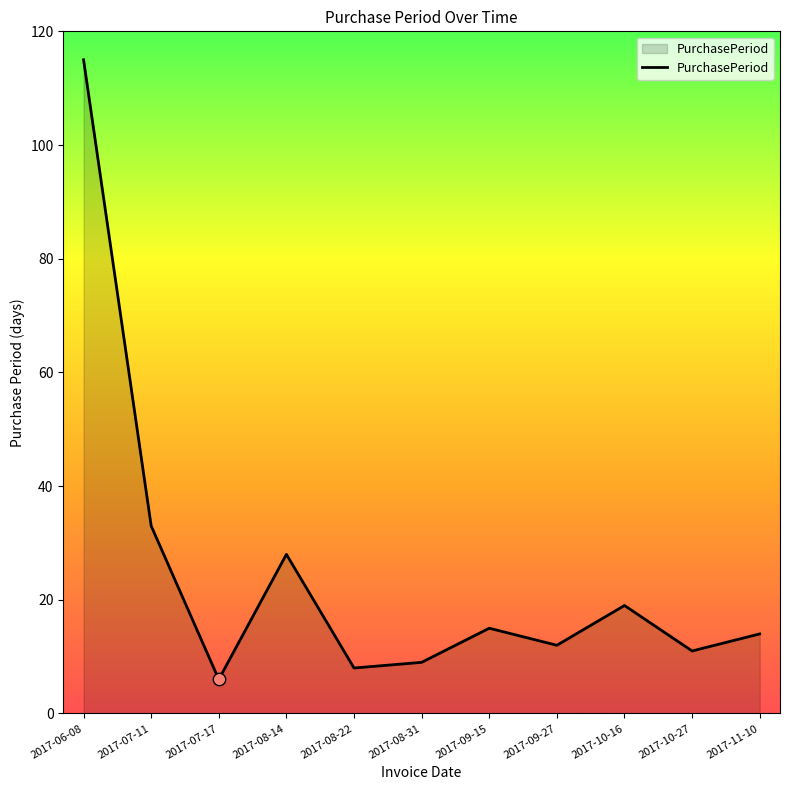

What is the change in value from 2017-07-11 to 2017-08-22?

-25